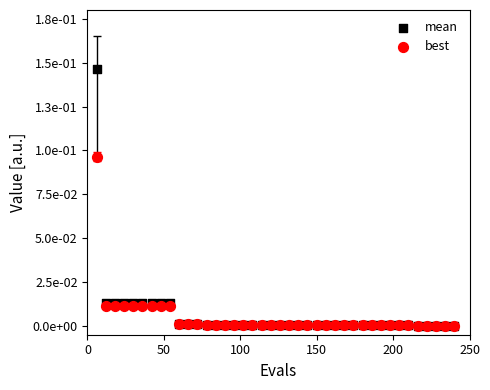

What are all the series names shown in the legend?

mean, best